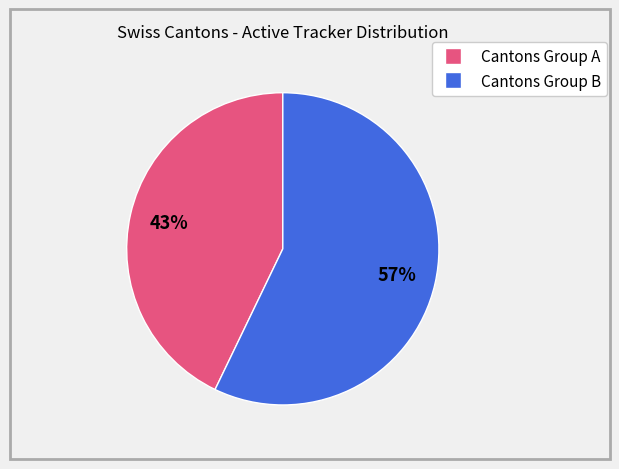

To the nearest percent, what is the difference between the largest and smallest slice percentages?

14%